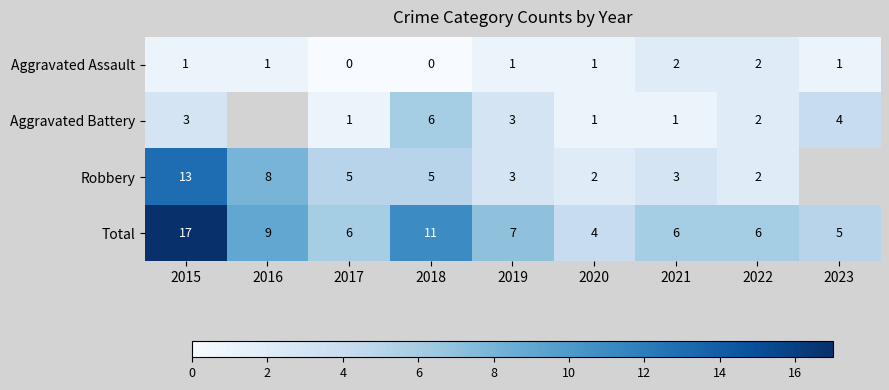

At which label is Total closest to 10?

2016